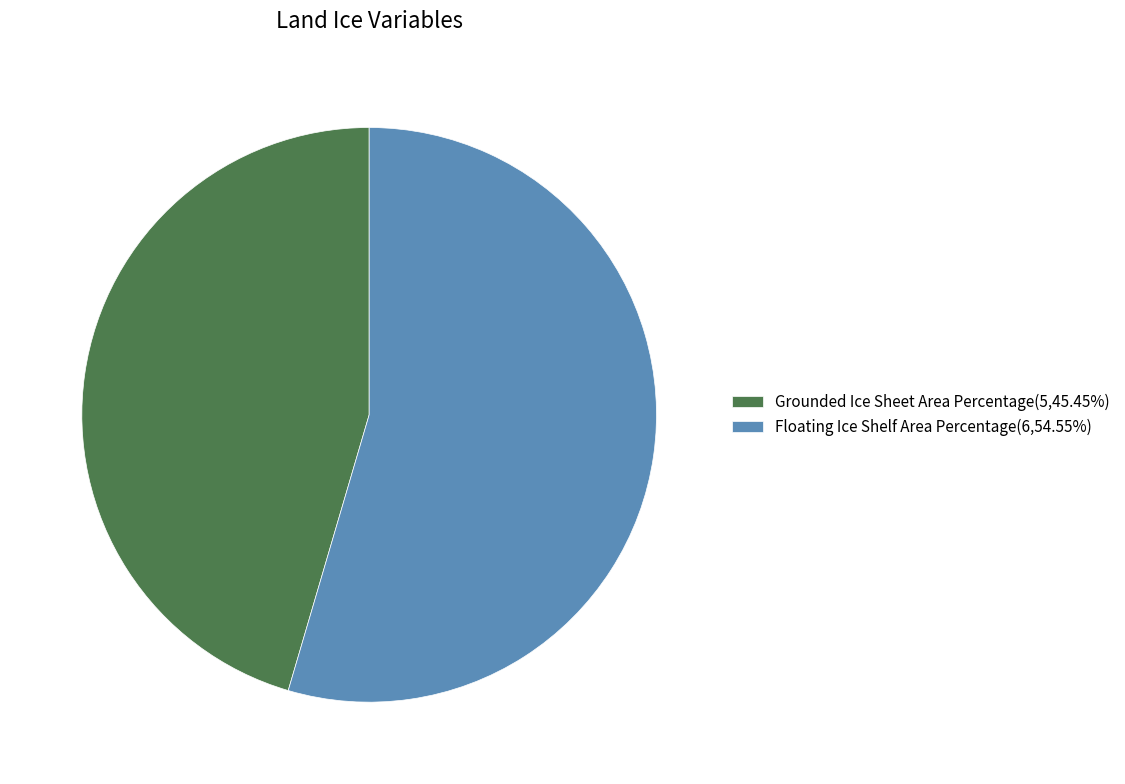

Do Floating Ice Shelf Area Percentage(6,54.55%) and Grounded Ice Sheet Area Percentage(5,45.45%) together represent more than half of the pie?

Yes